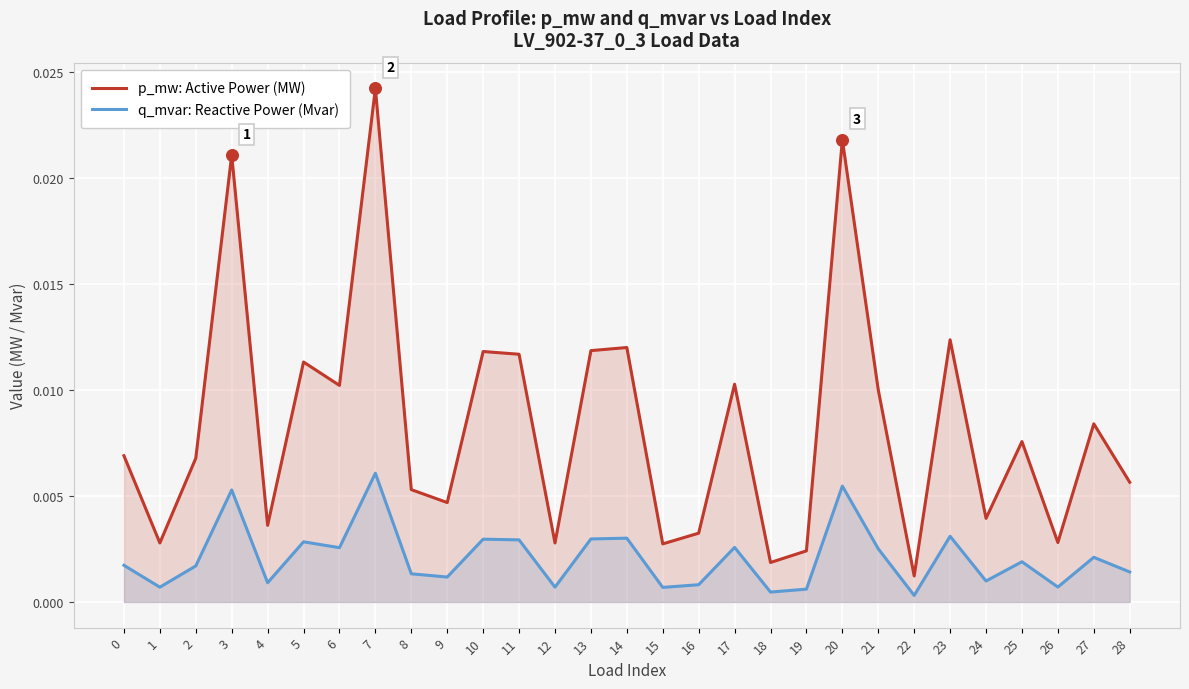

Which series has the widest spread of Y values?

p_mw: Active Power (MW)